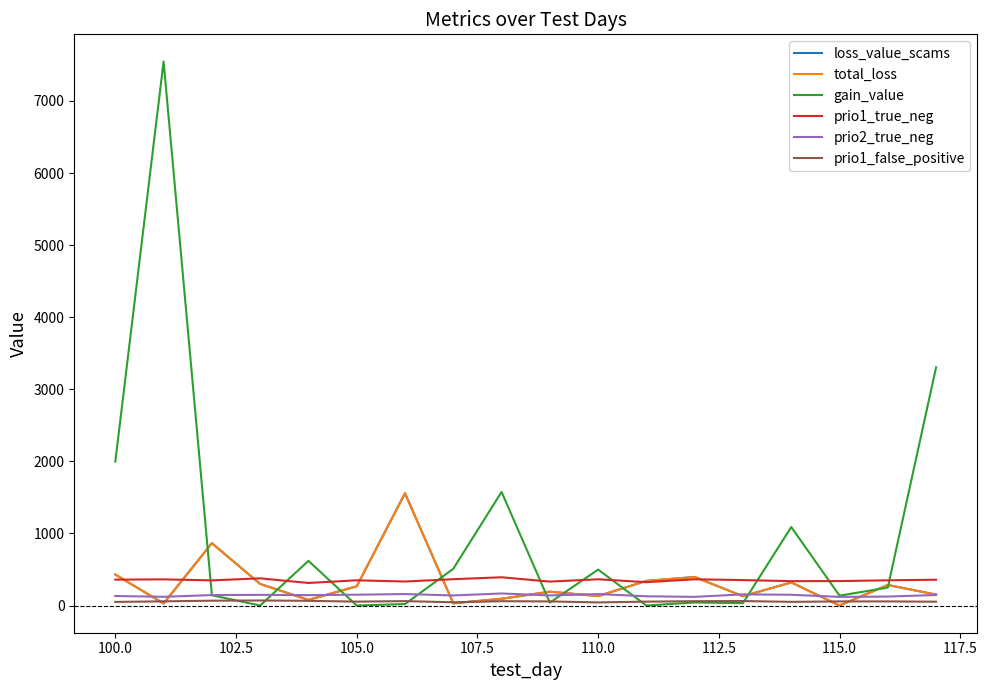

Is this an area chart (filled region under the line)?

No